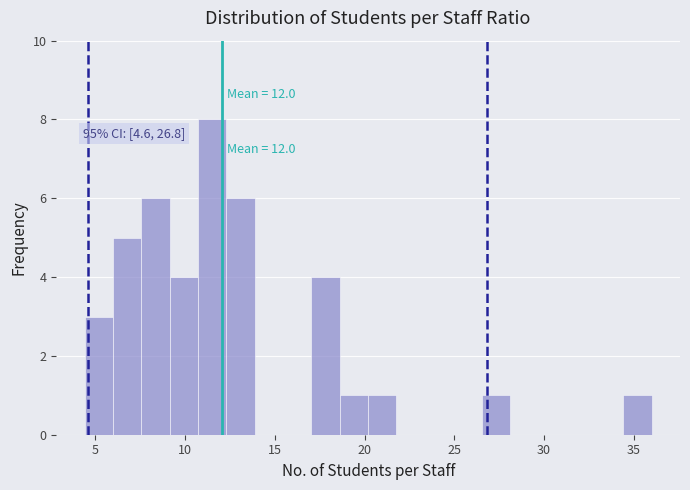

Around what value on the x-axis is the tallest bar? Give the approximate position of its centre, as read against the axis.

11.5